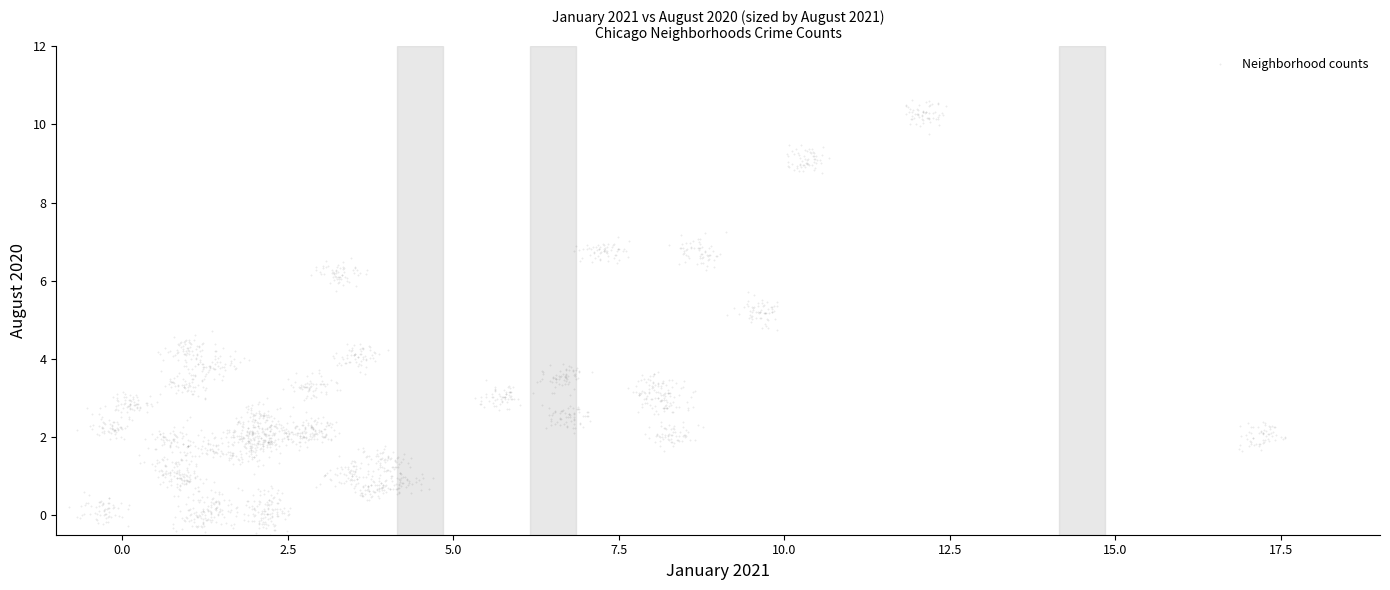

What is the range of Y values (max minus min)?

11.2